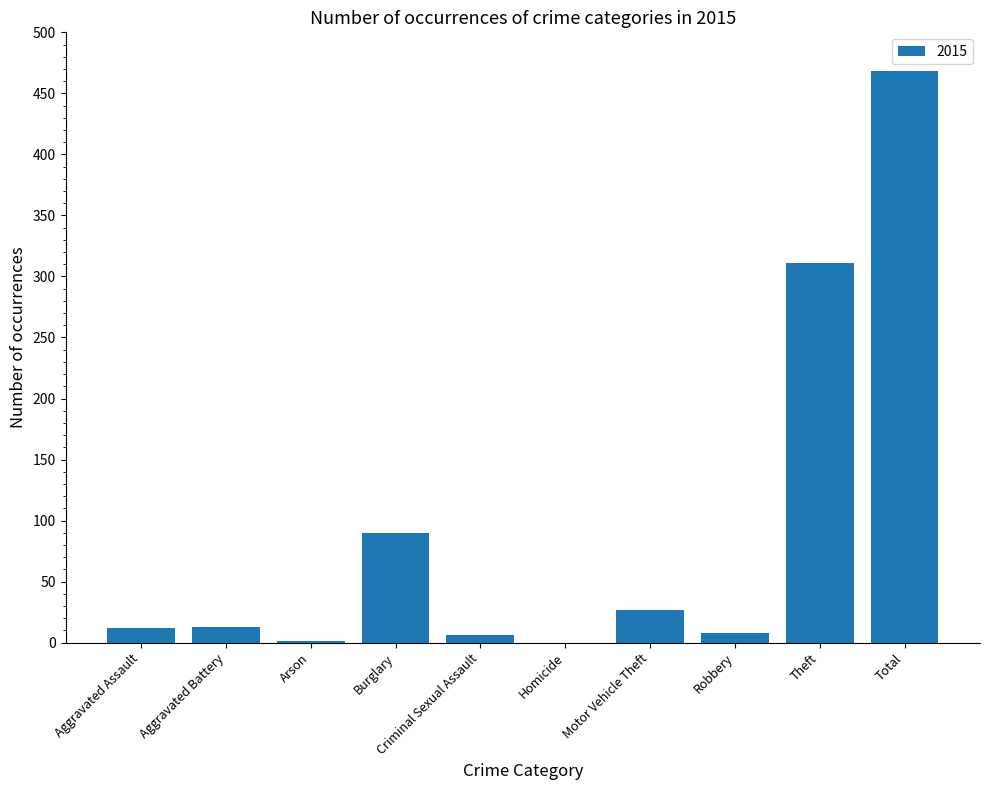

Count the number of categories in the chart.

10